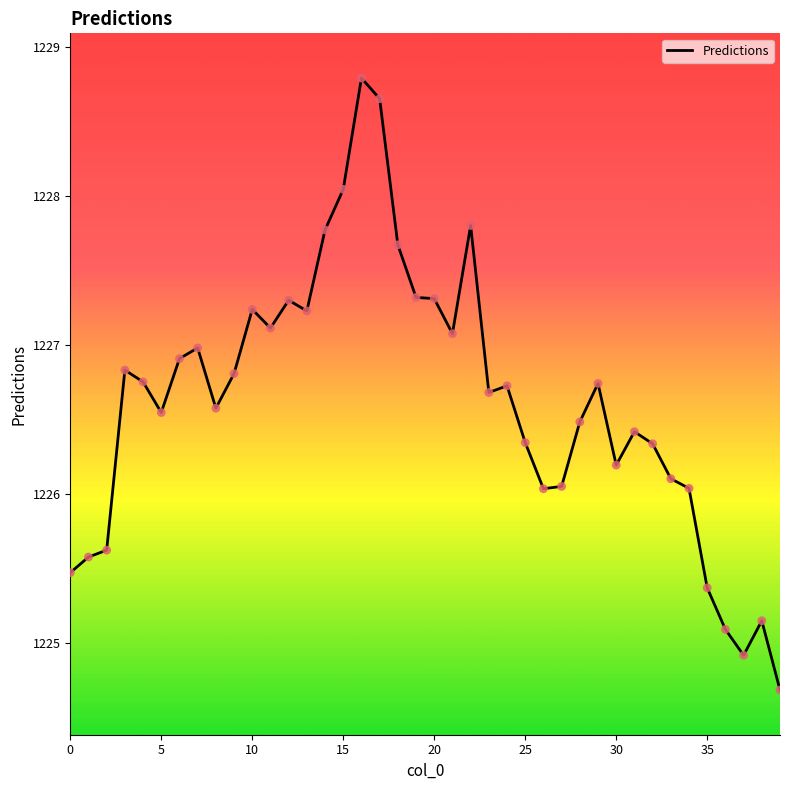

What is the minimum value shown in the chart?

1224.7